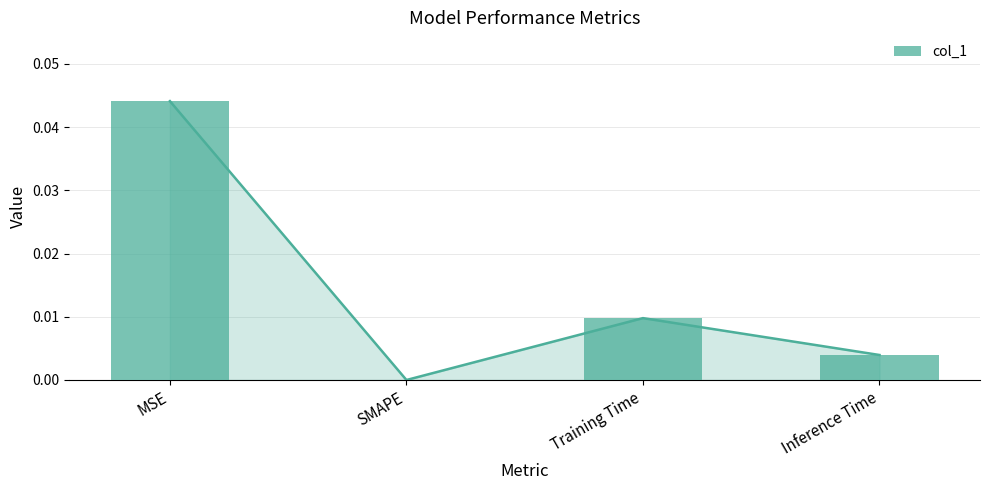

Which has a higher value, MSE or SMAPE?

MSE